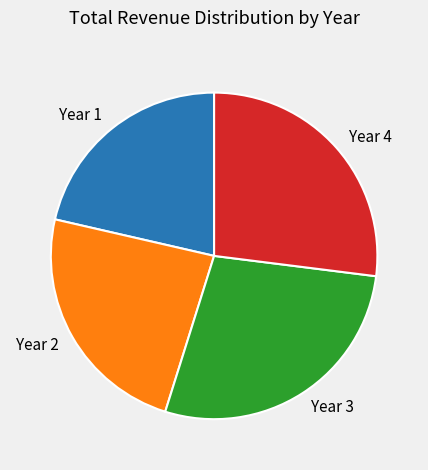

Is Year 3 the majority of the pie?

No